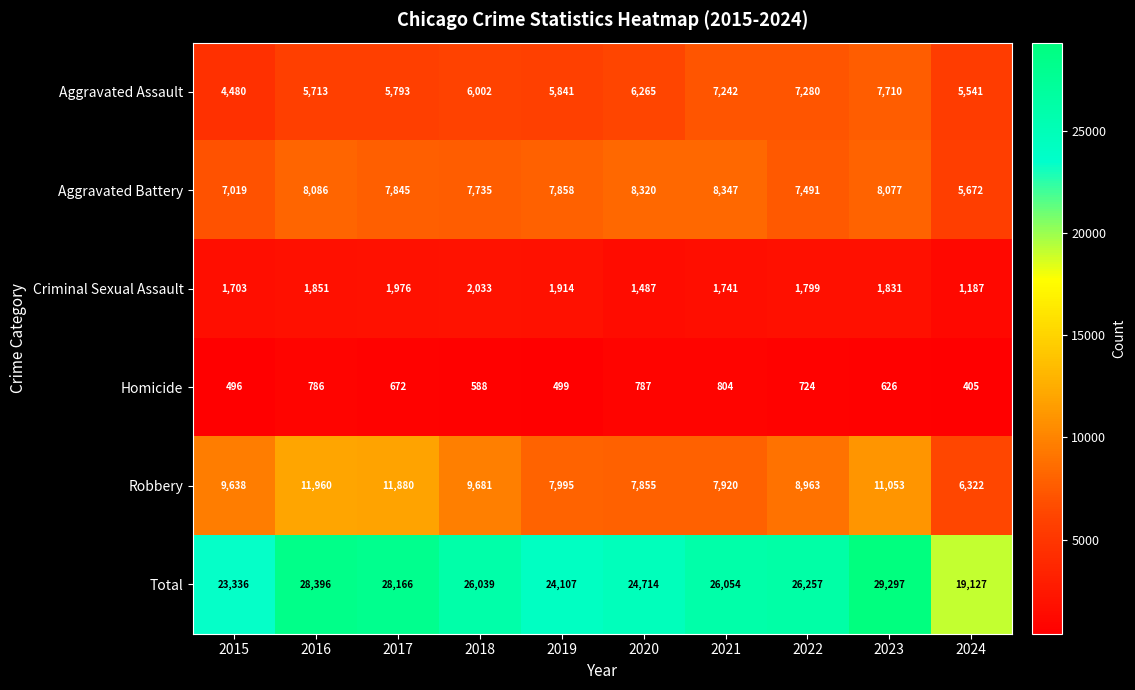

At how many categories does at least one series exceed 9194?

10